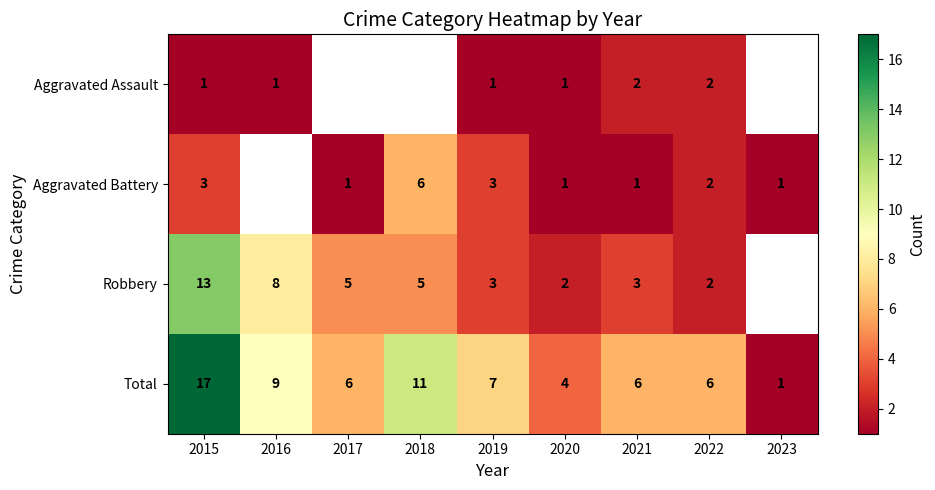

What is the approximate value of Total at 2018, to the nearest 10?

10